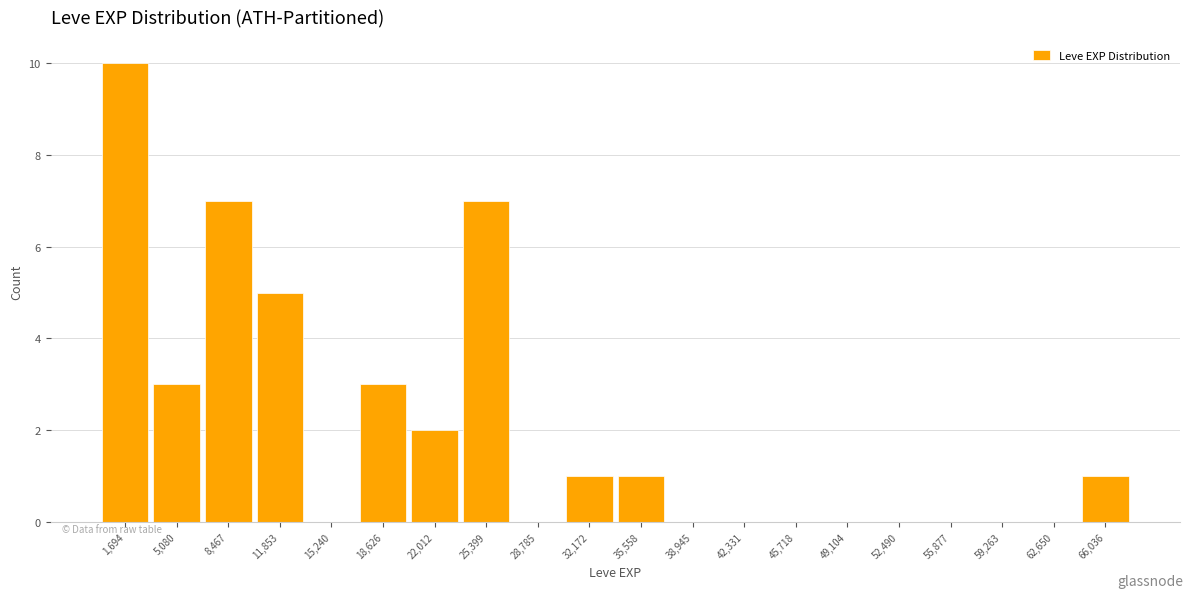

Over which range of the x-axis is the bar tallest?

0 to 3500